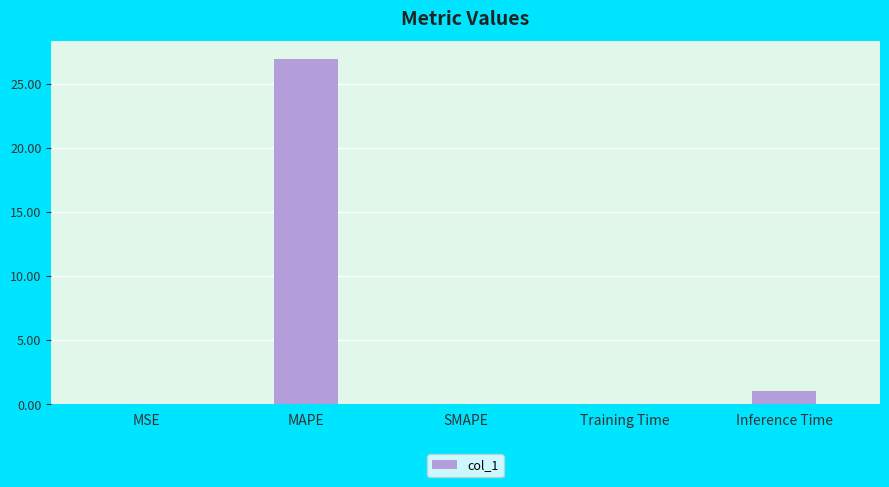

What is the maximum value shown in the chart?

27.0